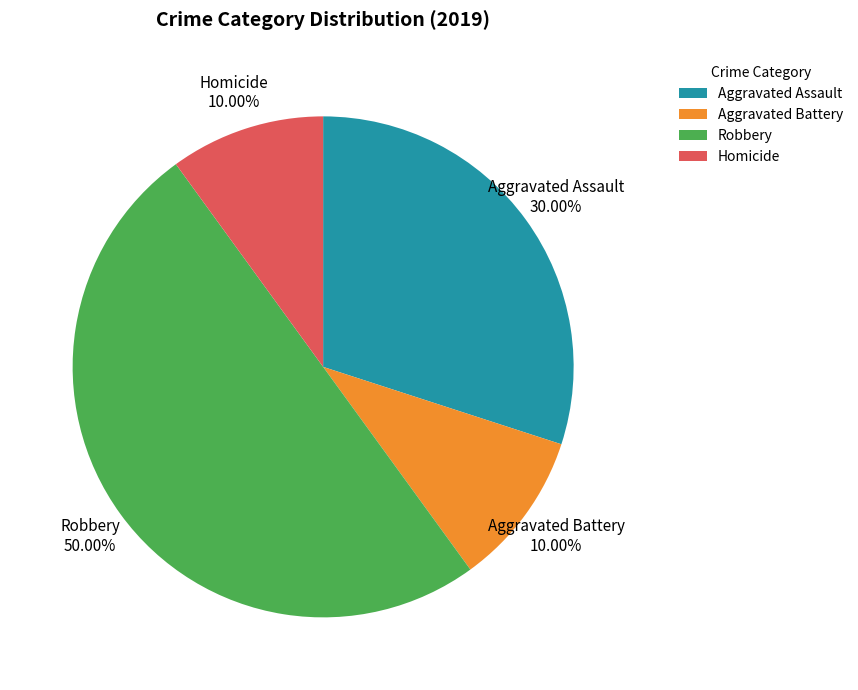

To the nearest percent, what is the average slice percentage?

25%